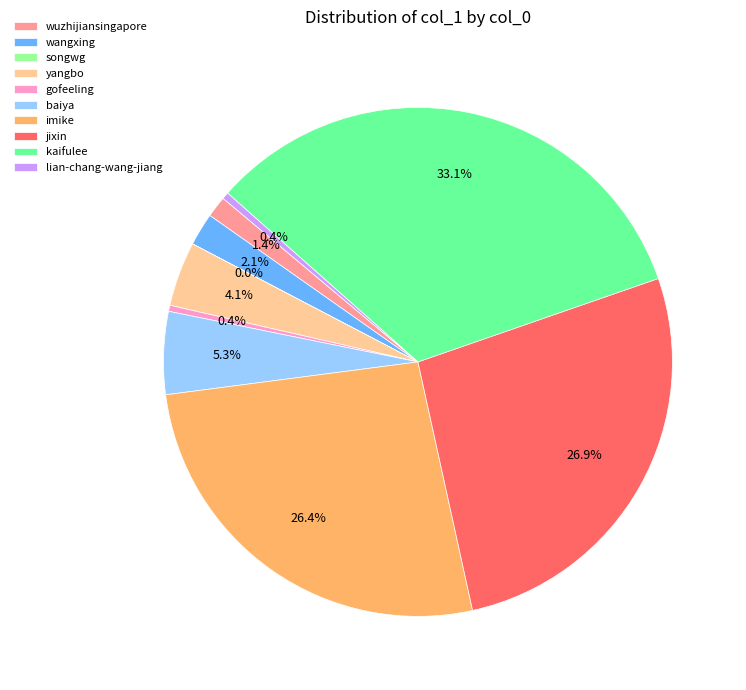

What percentage is the baiya slice, to the nearest percent?

5%